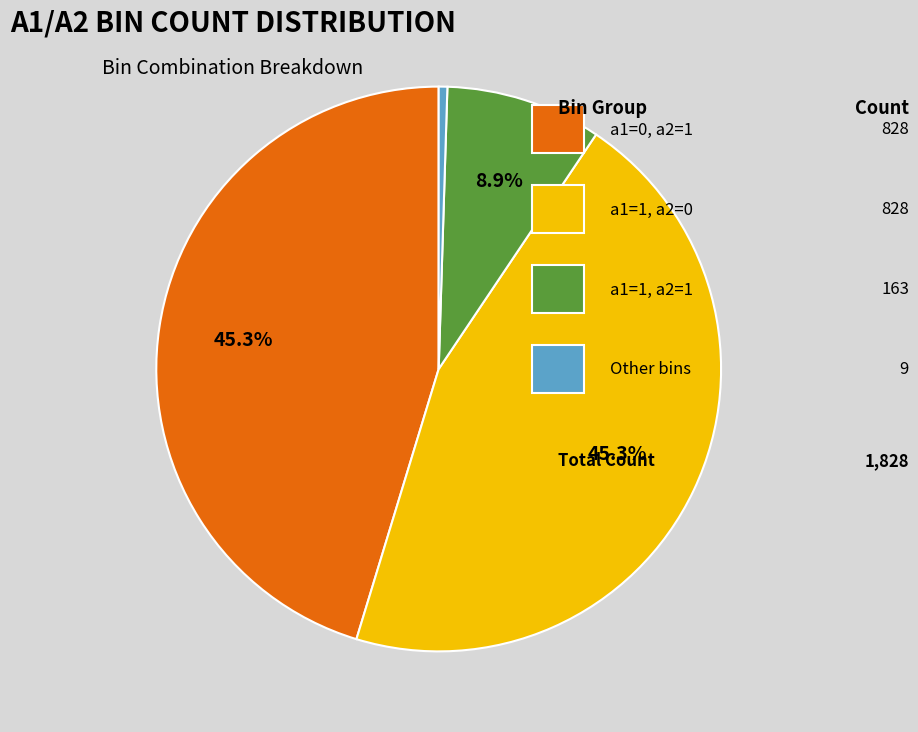

Is there any slice that represents more than half of the pie?

No